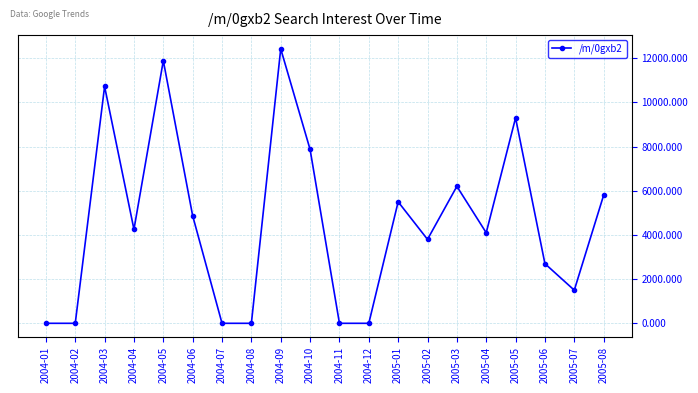

Does the chart display data point markers on the line(s)?

Yes